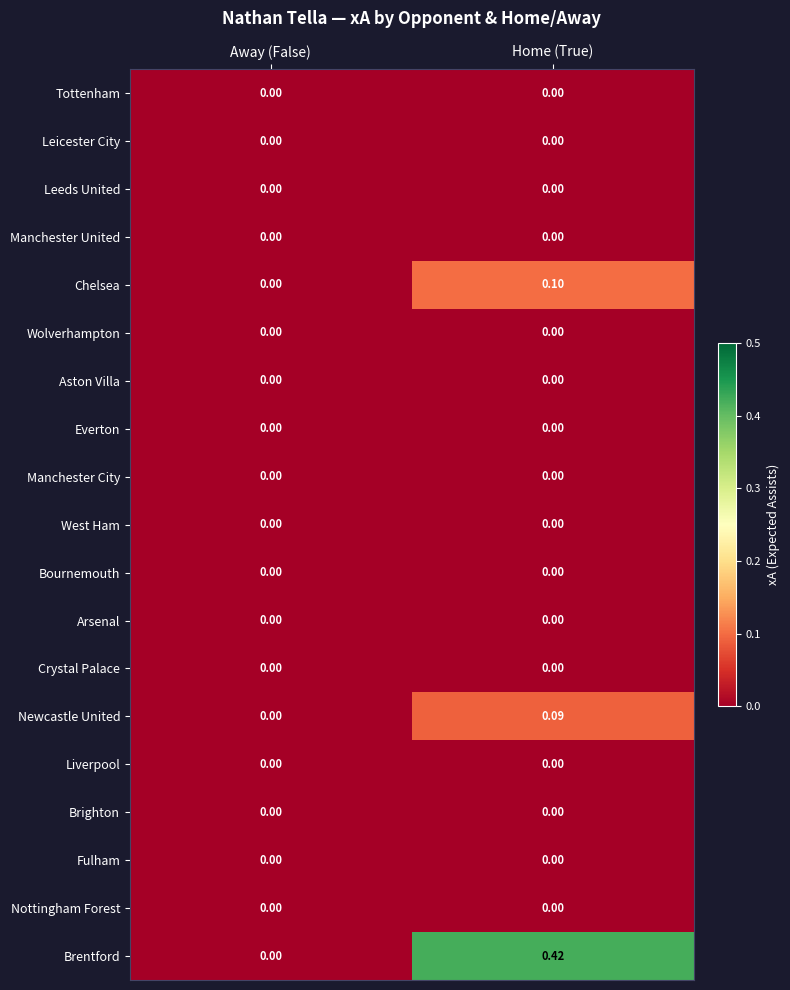

Which category has the highest value across all series?

Home (True)